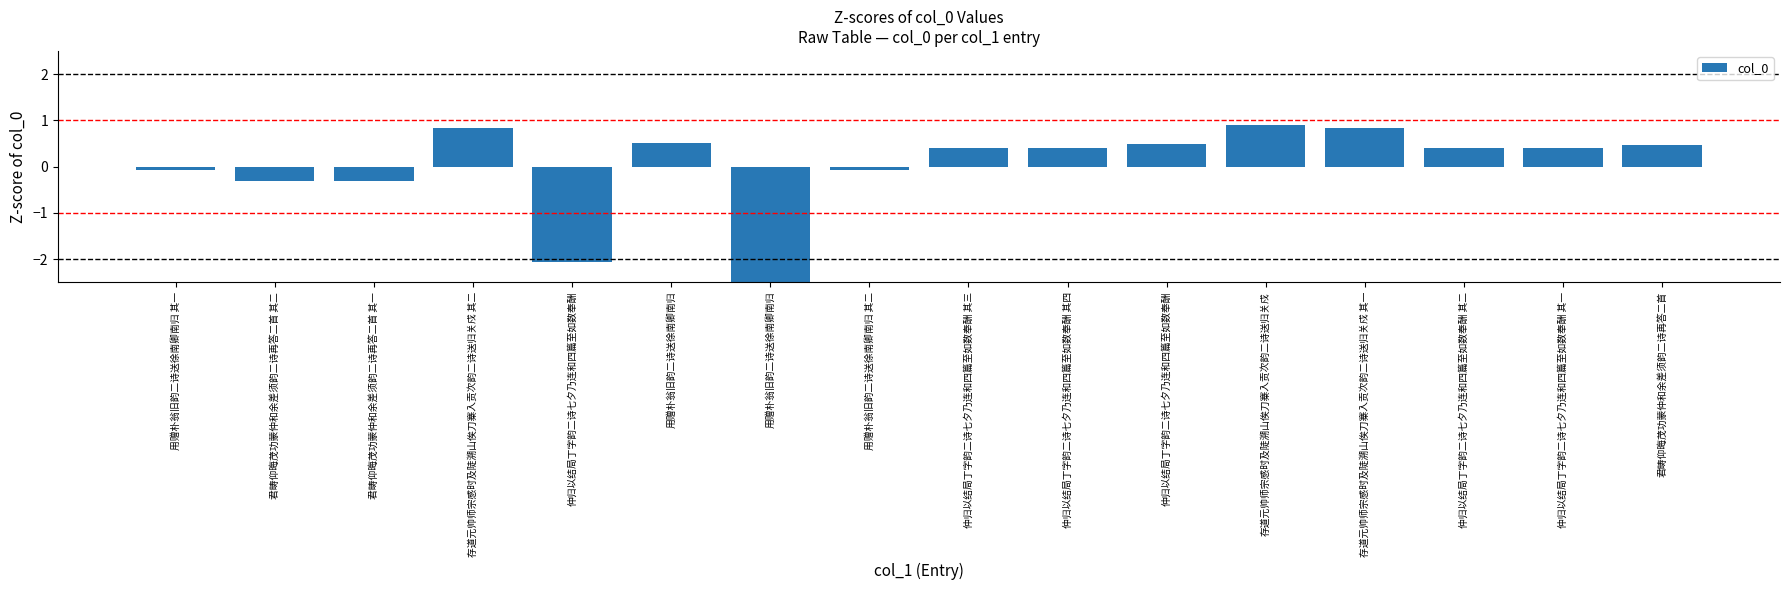

Which label corresponds to the largest value in the chart?

存道元帅师宗感时及陡溯山俟刀寨入贡次韵二诗送归关戍